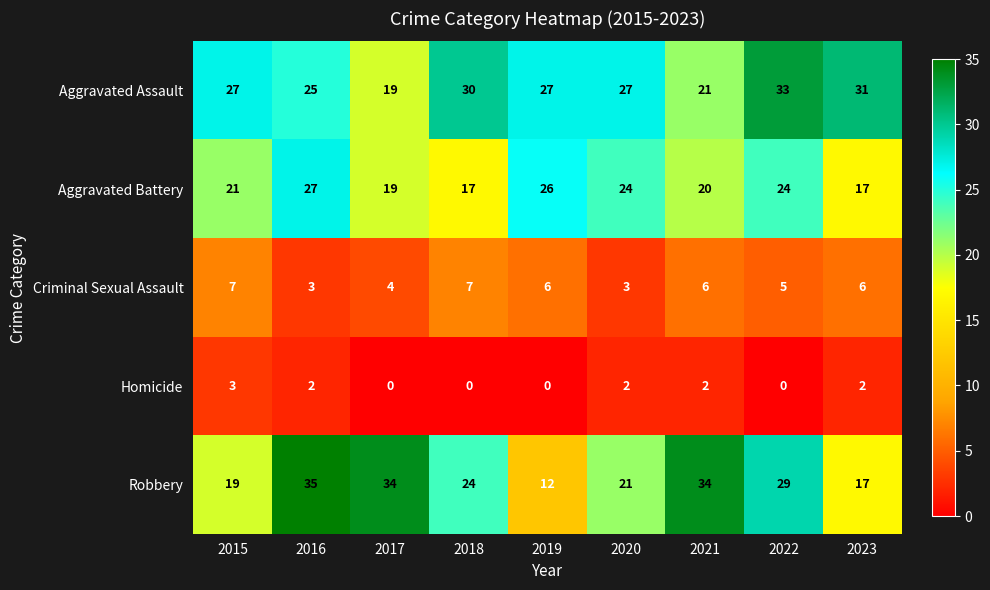

Where is Robbery nearest to the value 23?

2018